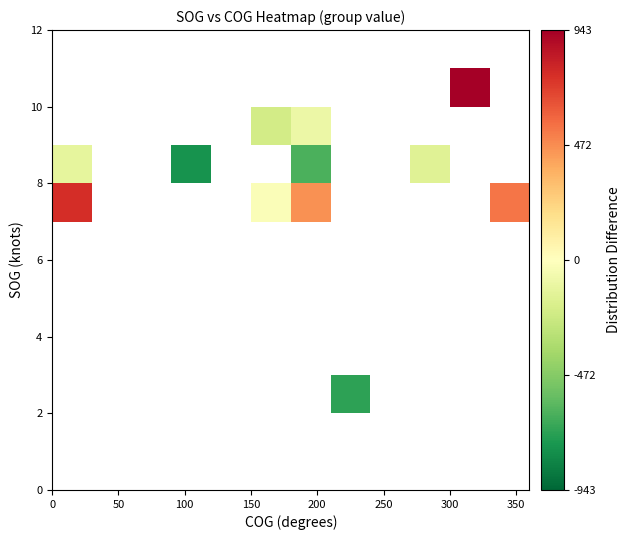

What is the smallest value displayed?

-769.5